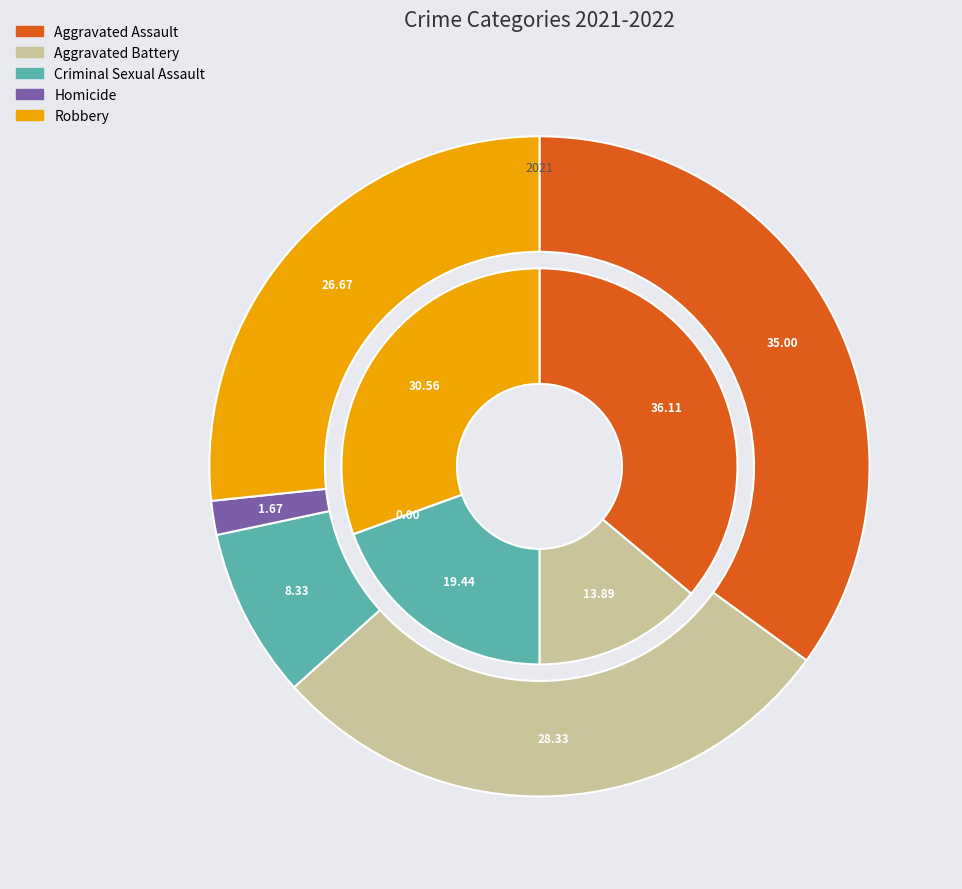

Which series has the widest spread of values?

values_2021